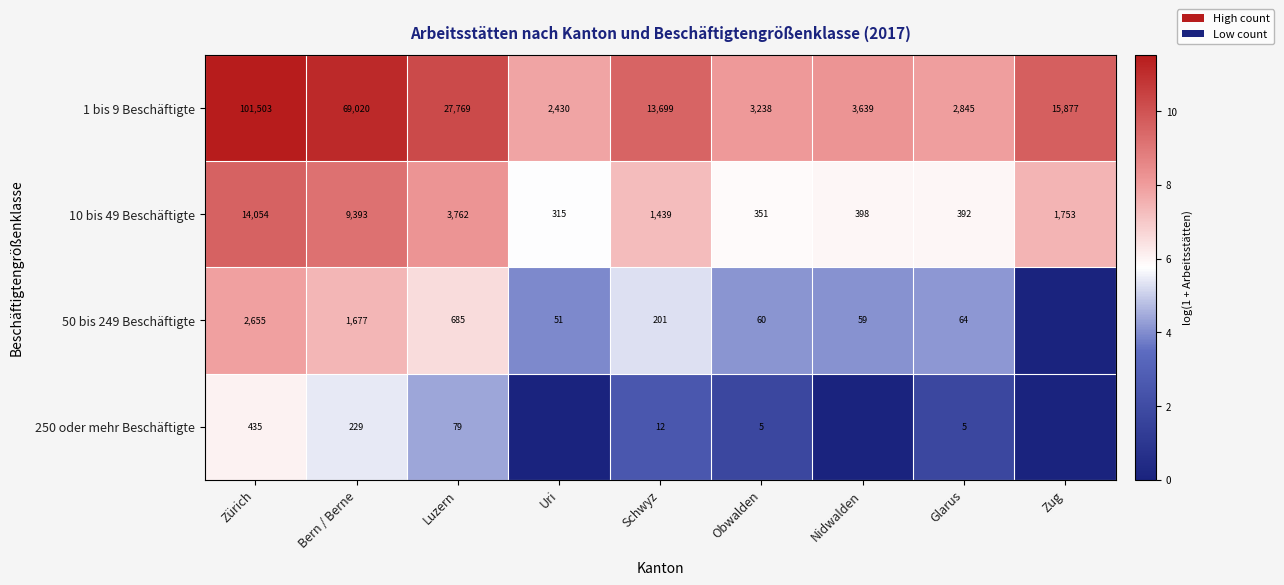

What is the approximate value of 10 bis 49 Beschäftigte at Schwyz, to the nearest 100?

1400